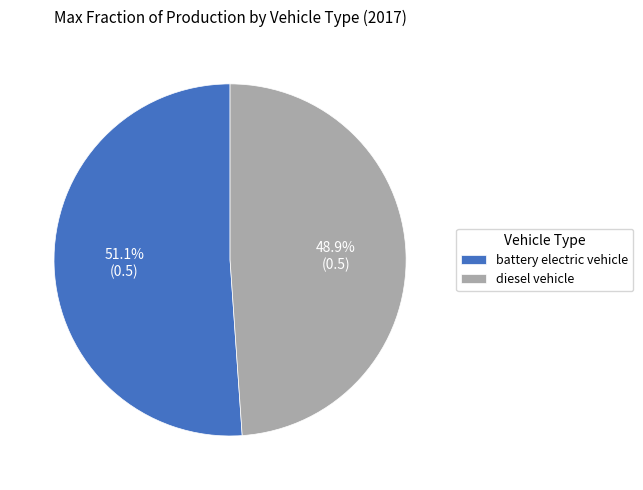

What portion of the pie excludes battery electric vehicle?

48.9%